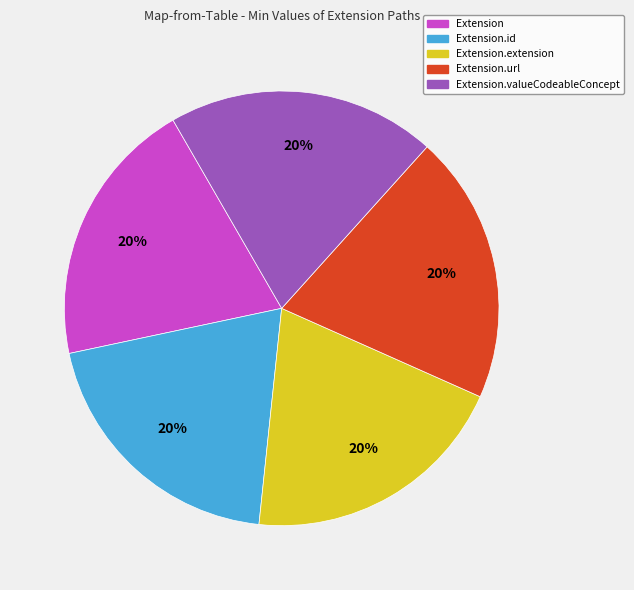

To the nearest percent, what is the average slice percentage?

20%